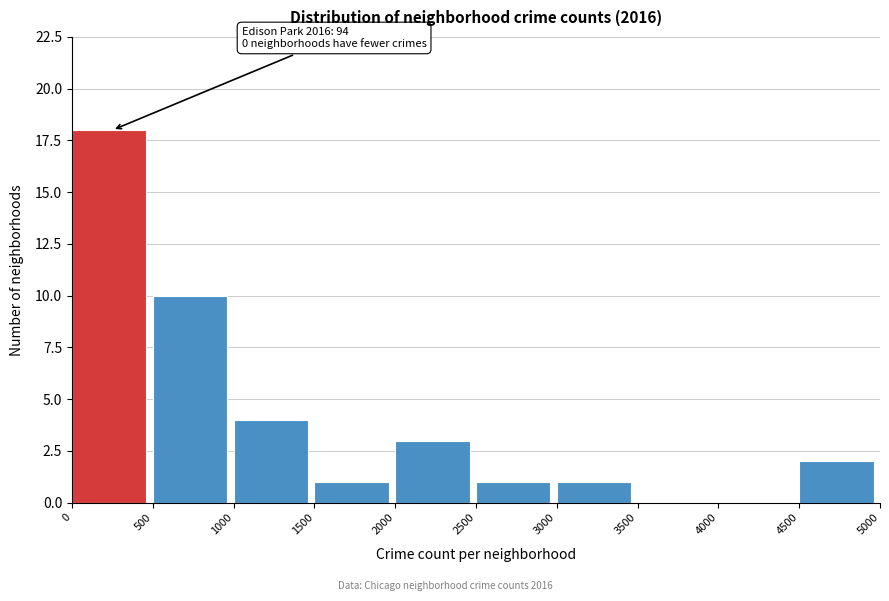

Which range on the x-axis has the tallest bar?

0 to 500